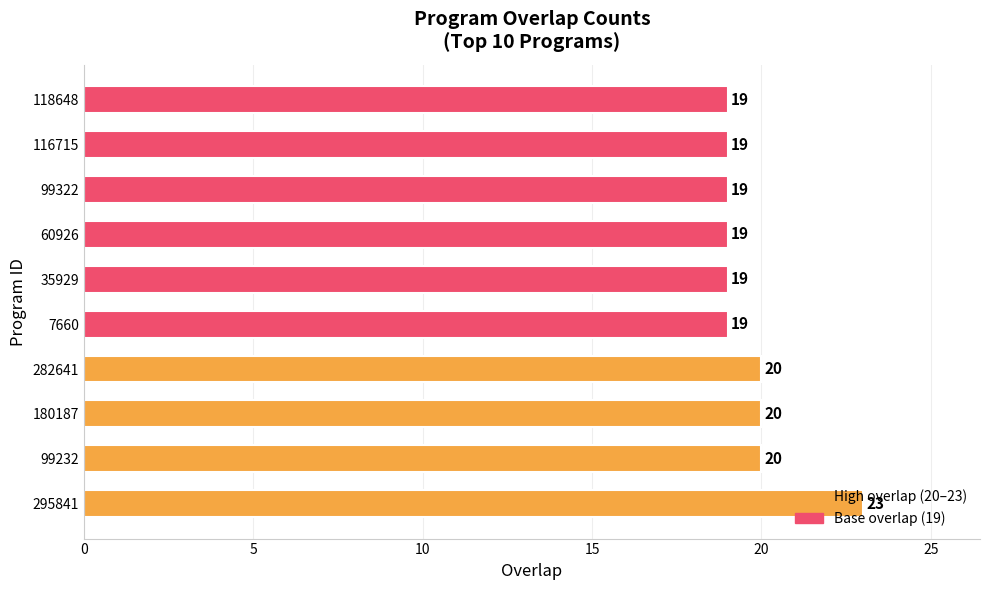

What is the difference between the maximum and second lowest values?

4